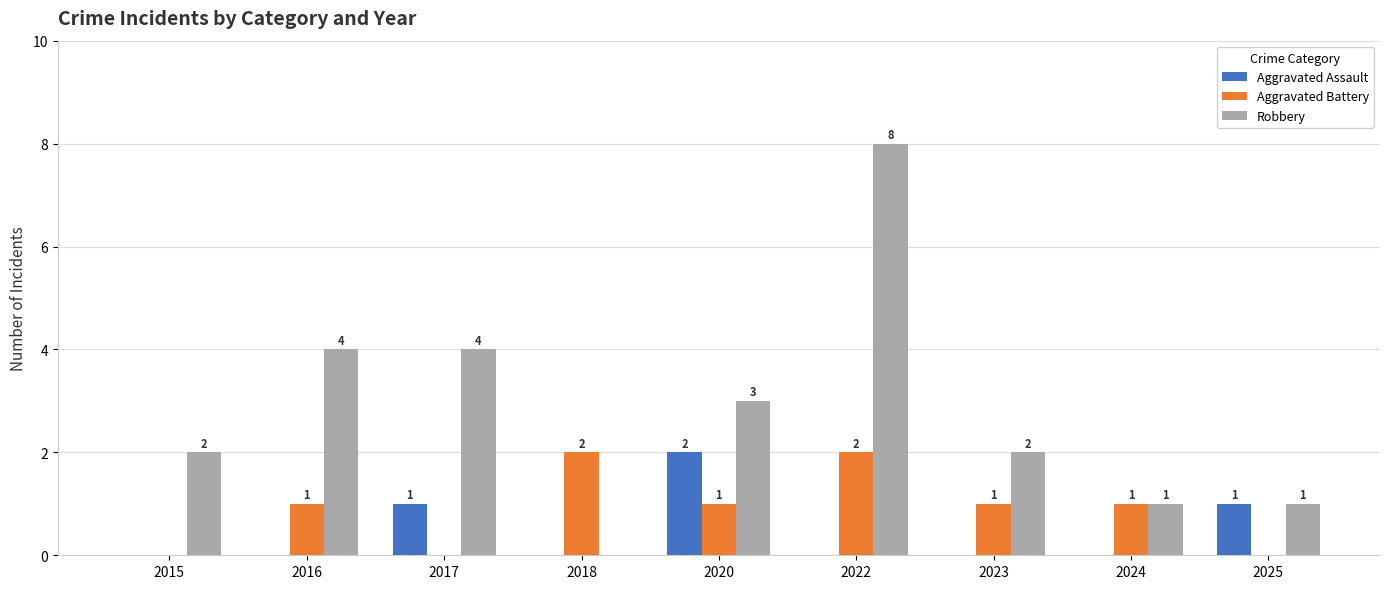

The Aggravated Assault series shows 0 at 2023. True or false?

True